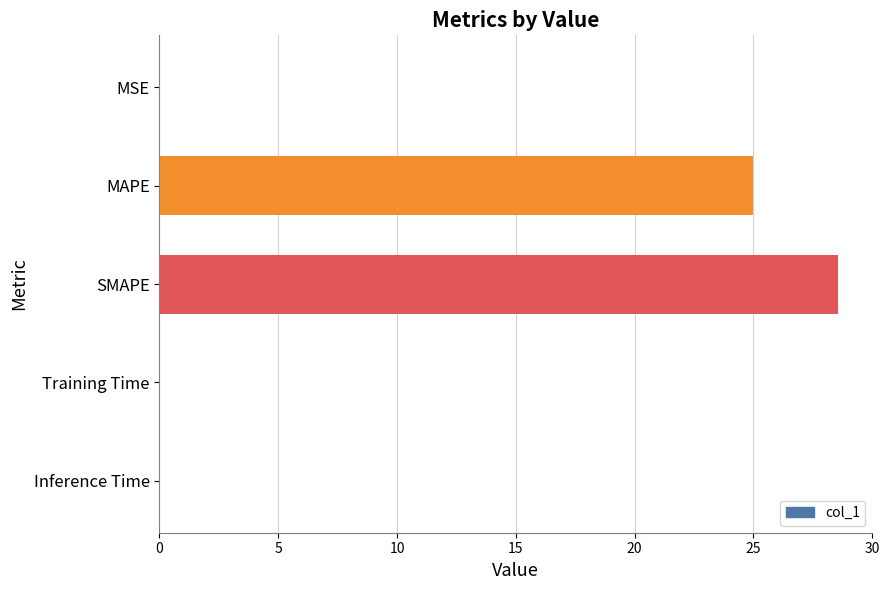

Which label corresponds to the largest value in the chart?

SMAPE